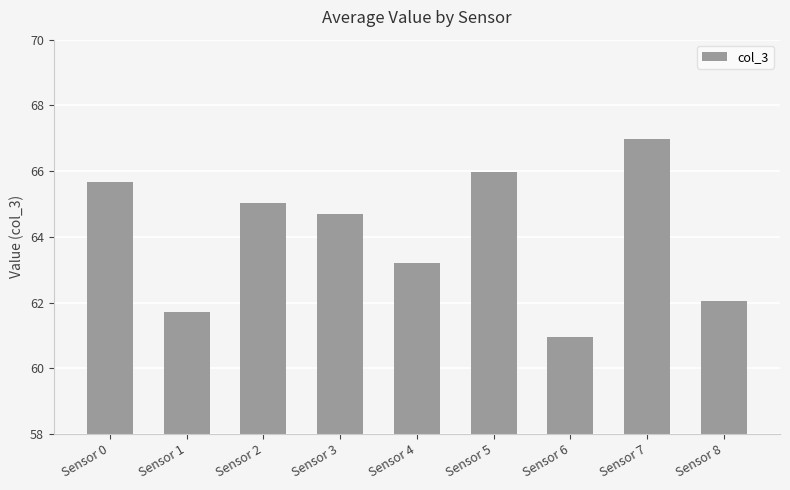

What is the value of the 1st bar from the left?

65.7